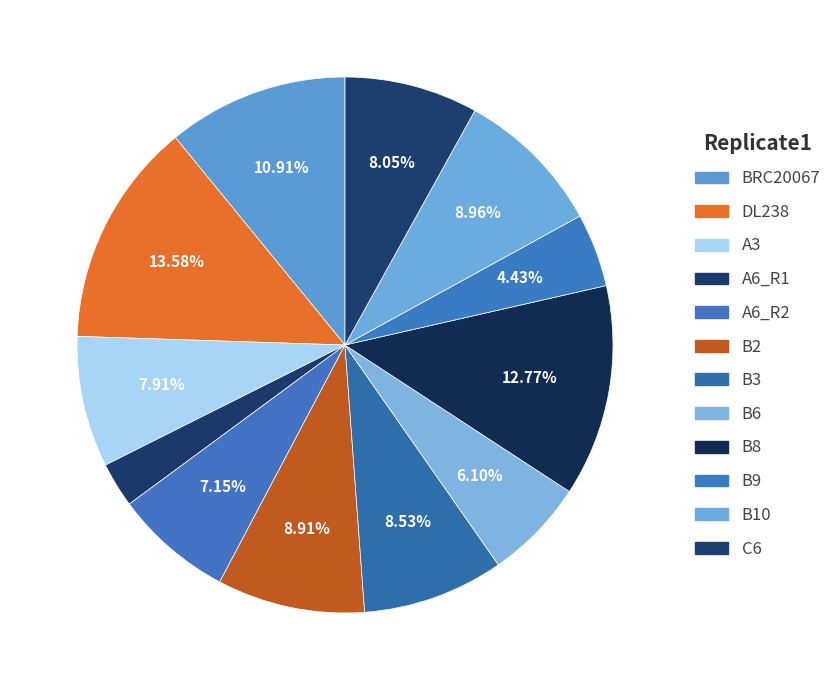

To the nearest percent, what is the difference between the largest and smallest slice percentages?

11%